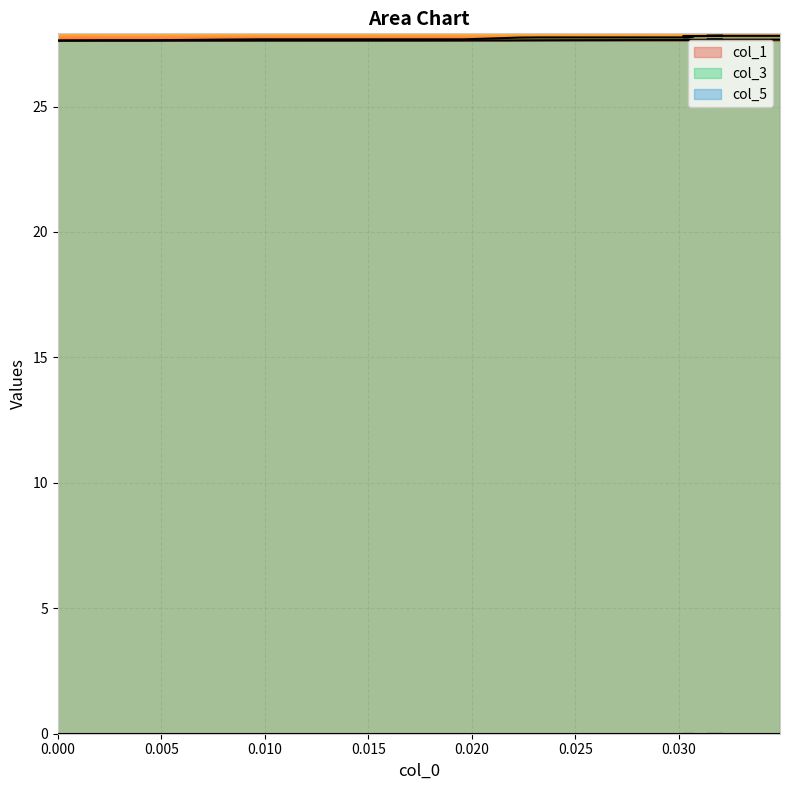

What is the difference between the second highest and second lowest values in the col_3 series?

0.2